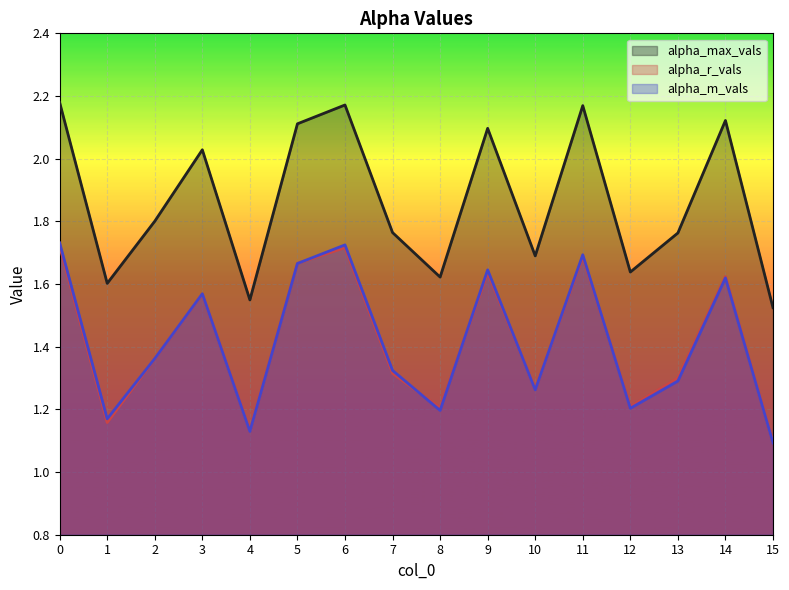

How many interior local valleys does the alpha_r_vals series have?

5